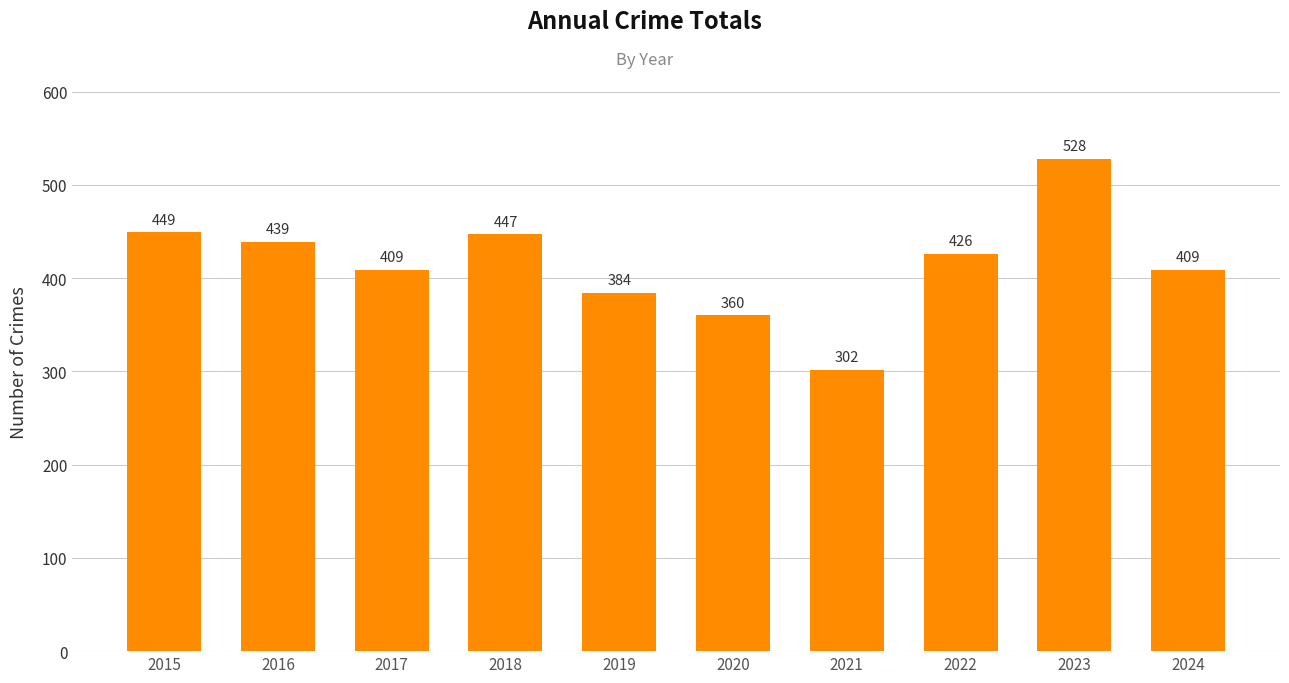

Reading left to right, extract all data points from this chart.

449	439	409	447	384	360	302	426	528	409